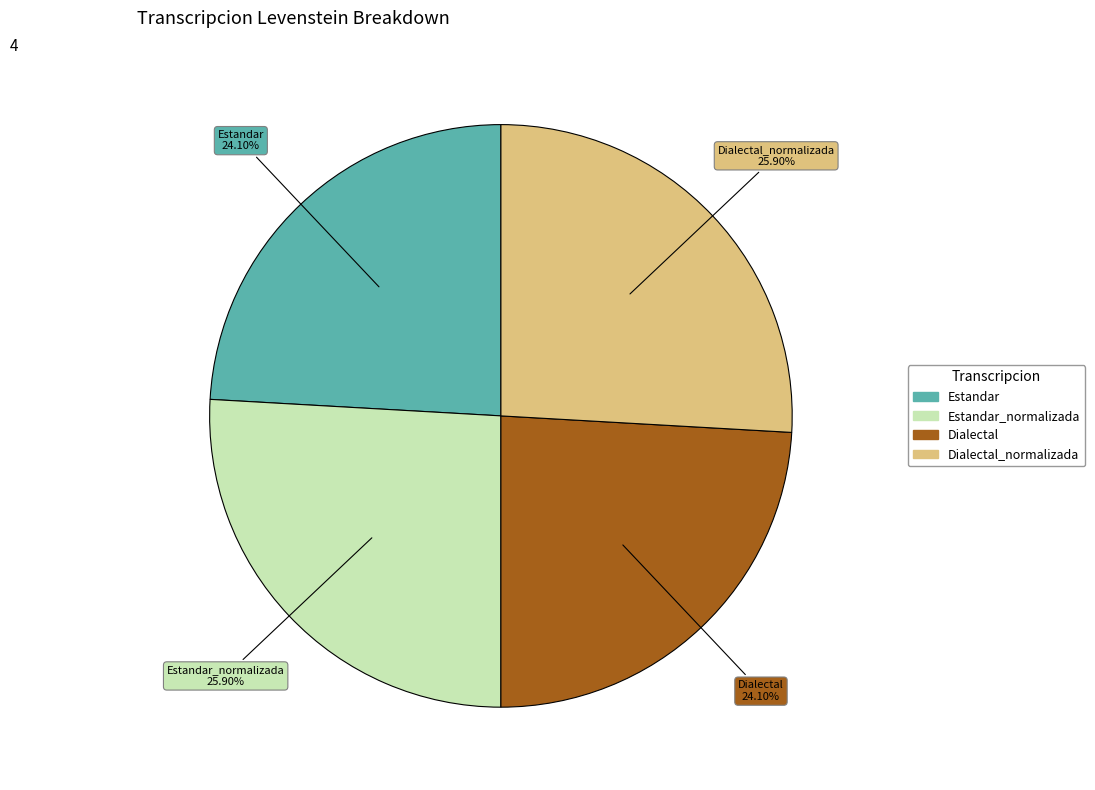

Is there any slice that represents more than half of the pie?

No